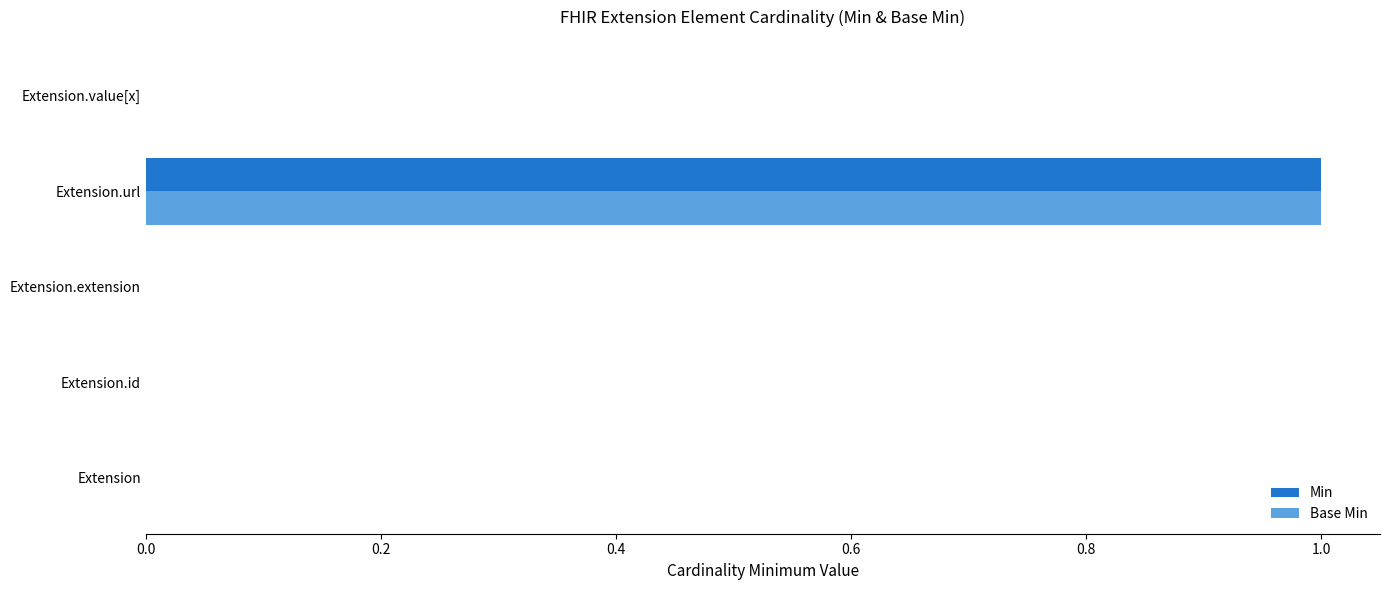

True or false: Min has a value of 0 at Extension.

True